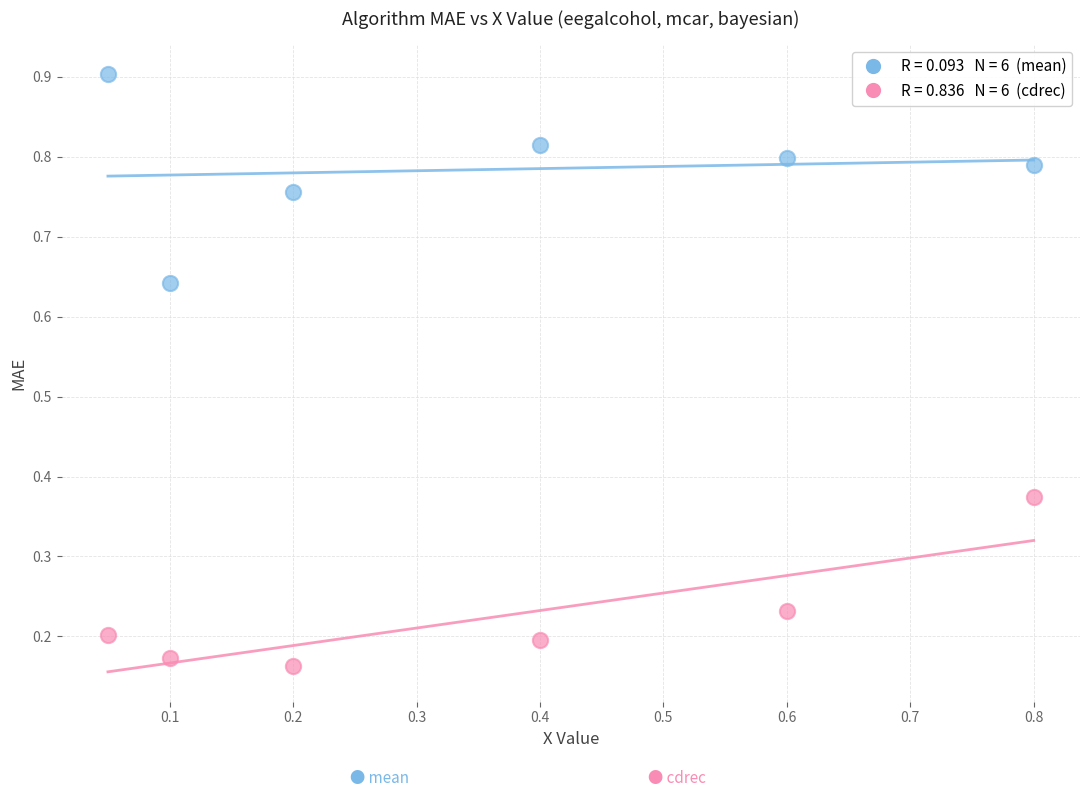

Across all data points, what is the range of Y values (max minus min)?

0.7